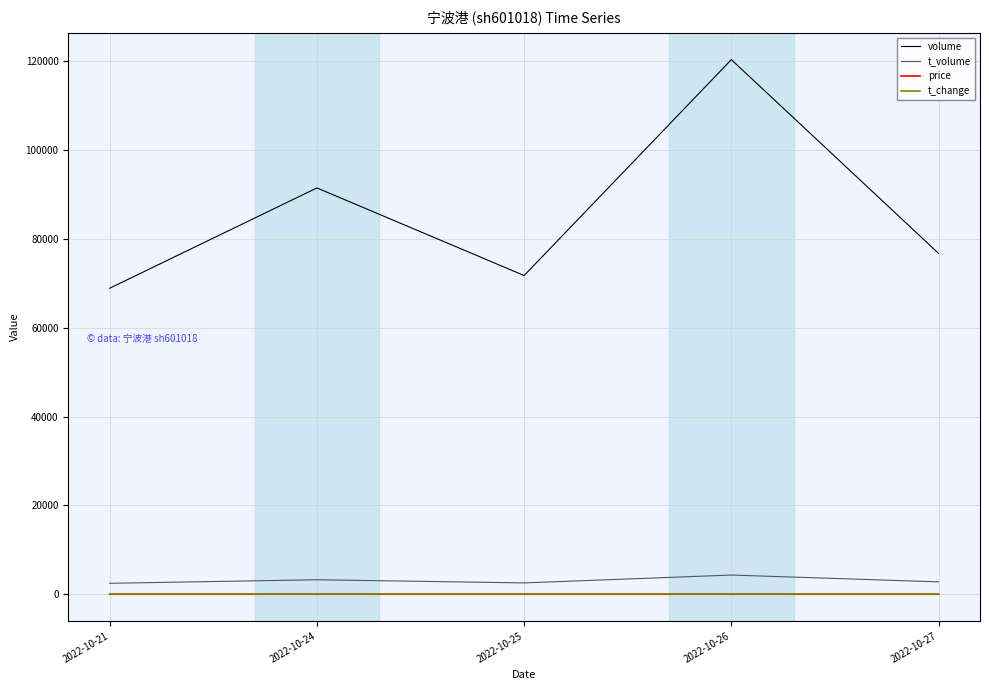

How many distinct data groups are displayed?

4